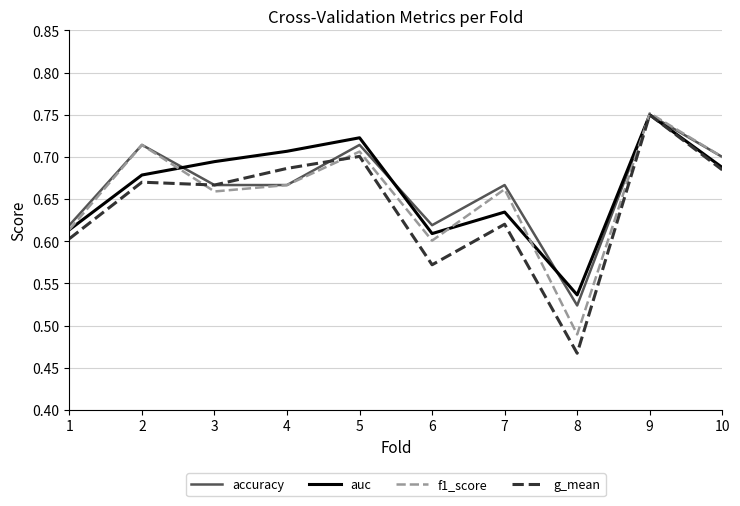

At which label is f1_score closest to 0?

8